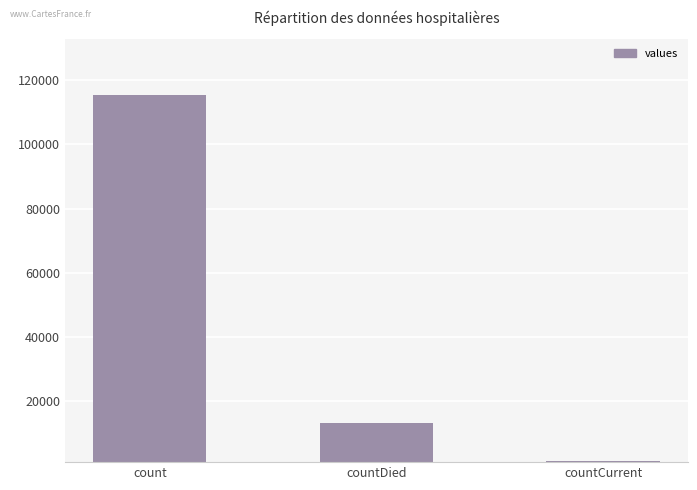

Approximately how many times larger is the value at countDied compared to count?

0.1